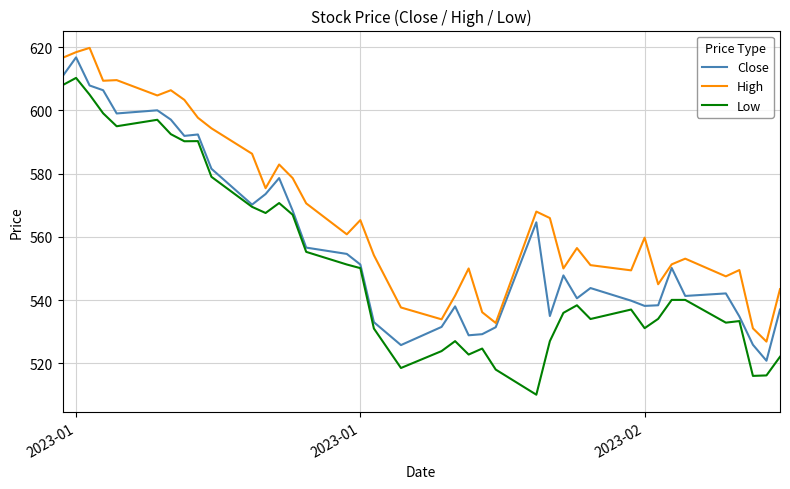

True or false: Low and High cross at least once.

False